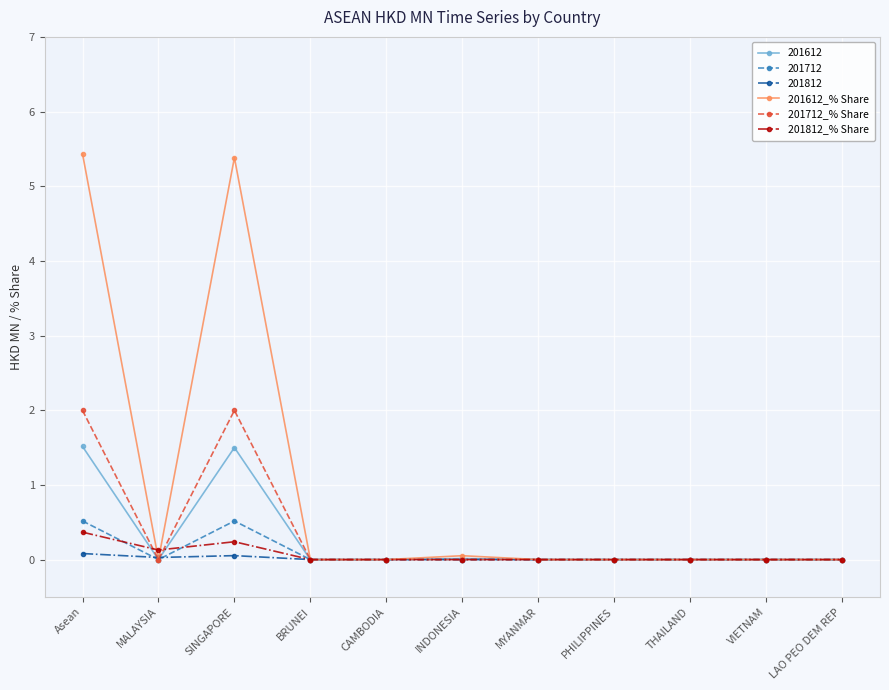

What position from the left is MYANMAR?

7